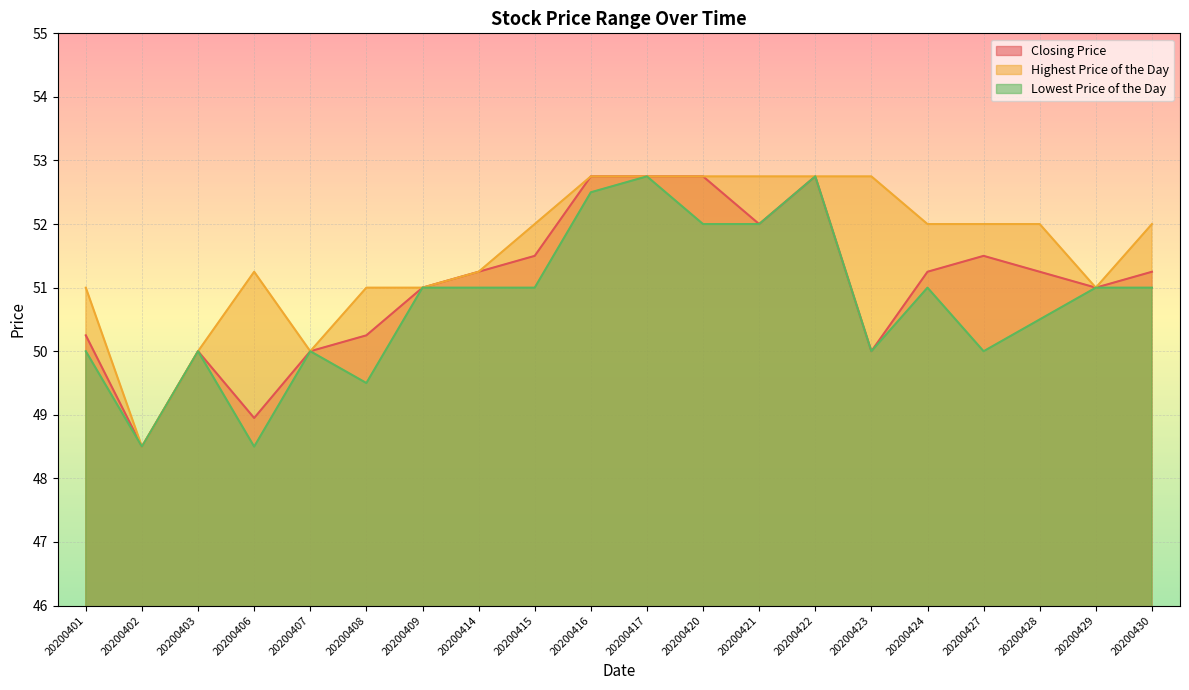

Reading left to right, what are all the values shown in this chart?

Closing Price: 20200401=50.2	20200402=48.5	20200403=50.0	20200406=49.0	20200407=50.0	20200408=50.2	20200409=51.0	20200414=51.2	20200415=51.5	20200416=52.8	20200417=52.8	20200420=52.8	20200421=52.0	20200422=52.8	20200423=50.0	20200424=51.2	20200427=51.5	20200428=51.2	20200429=51.0	20200430=51.2
Highest Price of the Day: 20200401=51.0	20200402=48.5	20200403=50.0	20200406=51.2	20200407=50.0	20200408=51.0	20200409=51.0	20200414=51.2	20200415=52.0	20200416=52.8	20200417=52.8	20200420=52.8	20200421=52.8	20200422=52.8	20200423=52.8	20200424=52.0	20200427=52.0	20200428=52.0	20200429=51.0	20200430=52.0
Lowest Price of the Day: 20200401=50.0	20200402=48.5	20200403=50.0	20200406=48.5	20200407=50.0	20200408=49.5	20200409=51.0	20200414=51.0	20200415=51.0	20200416=52.5	20200417=52.8	20200420=52.0	20200421=52.0	20200422=52.8	20200423=50.0	20200424=51.0	20200427=50.0	20200428=50.5	20200429=51.0	20200430=51.0